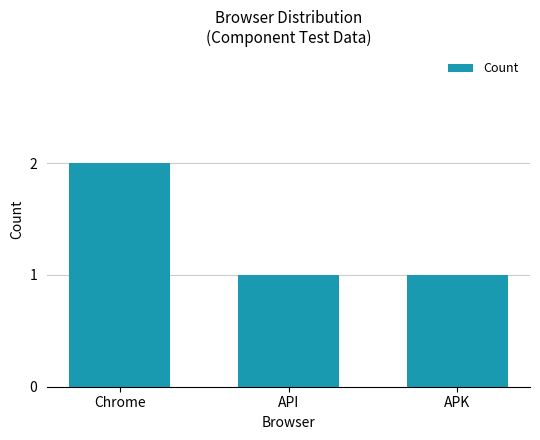

Is it true that the value at Chrome is 4?

False